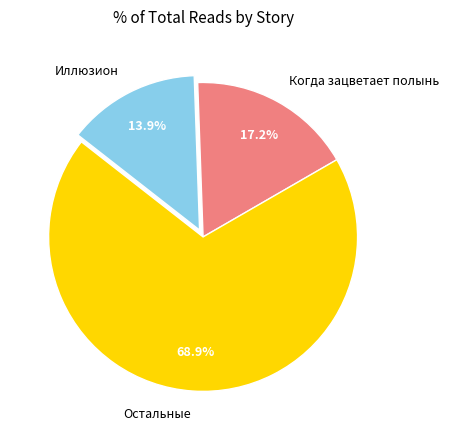

Rank the categories by value from lowest to highest.

Иллюзион, Когда зацветает полынь, Остальные